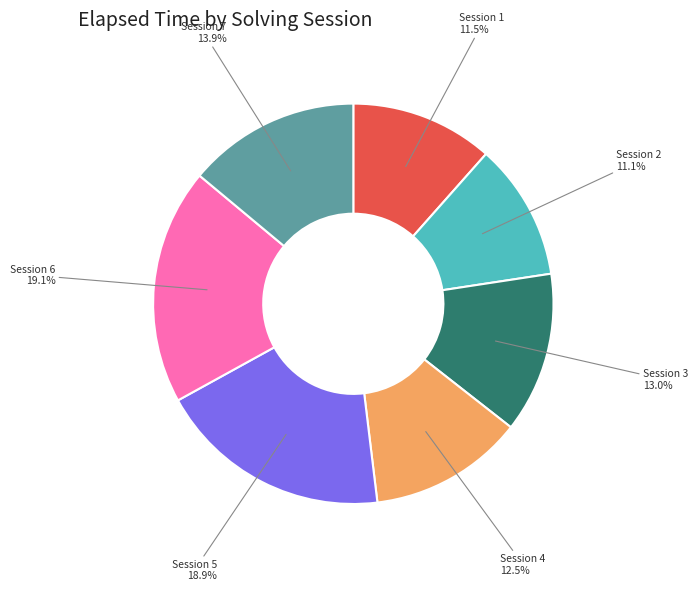

Approximately how many times larger is the value at Session 4 compared to Session 1?

1.1